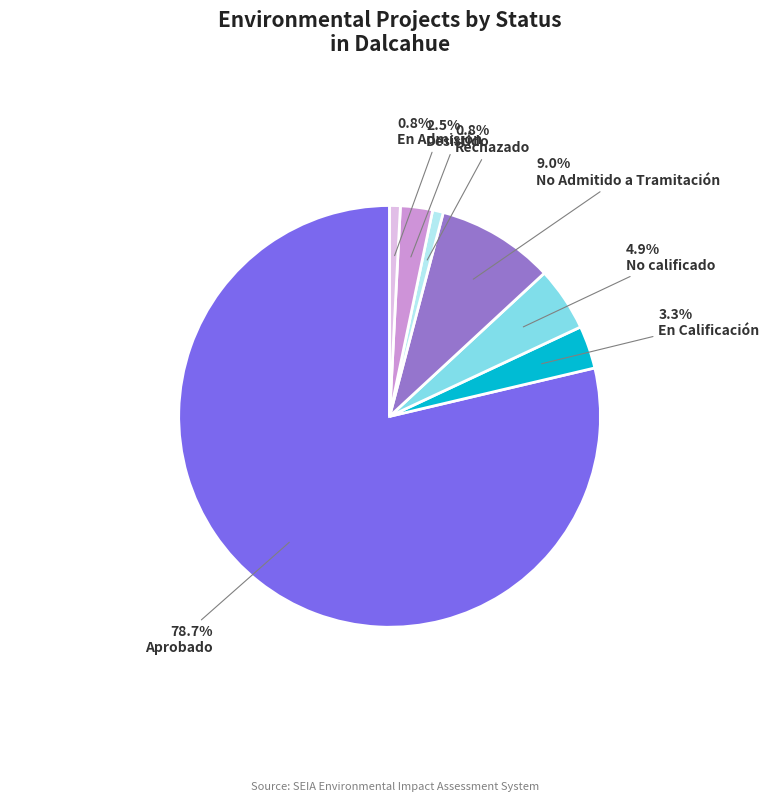

Count the number of slices in the pie.

7